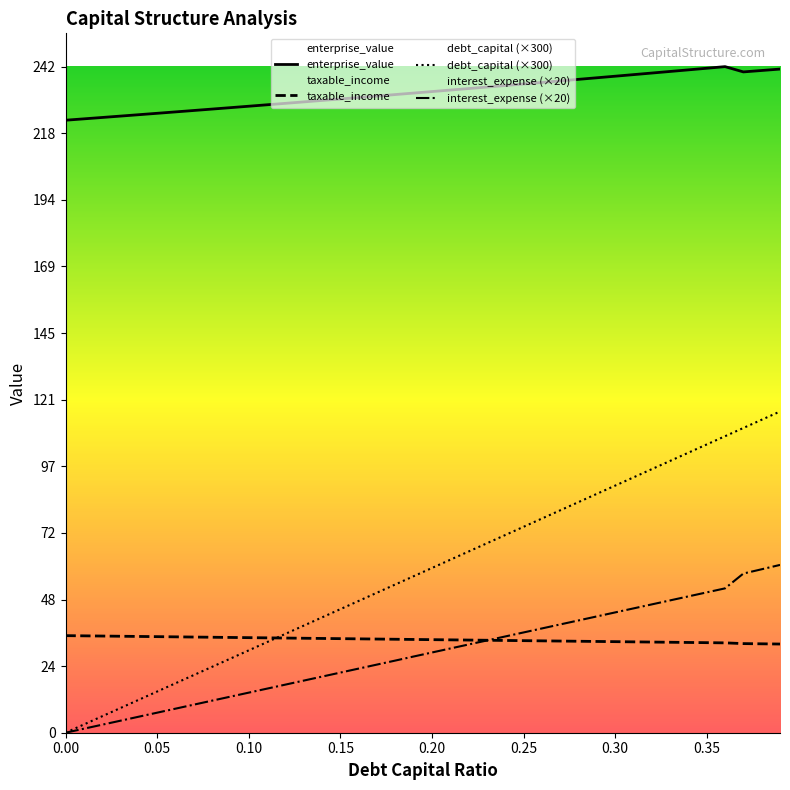

What value does the taxable_income series have at 0.30?

33.2